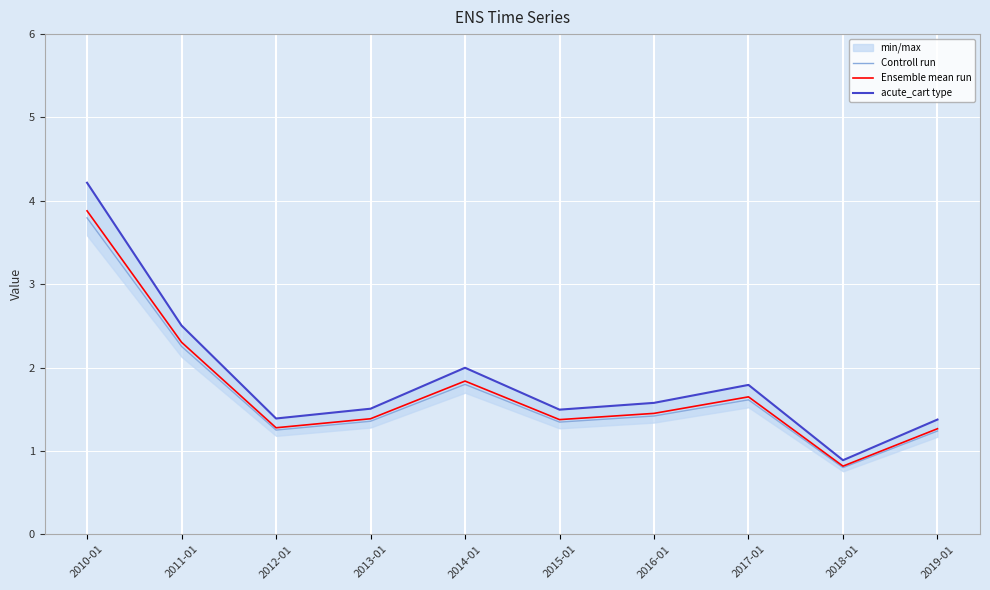

Which series has the widest spread of values?

acute_cart type